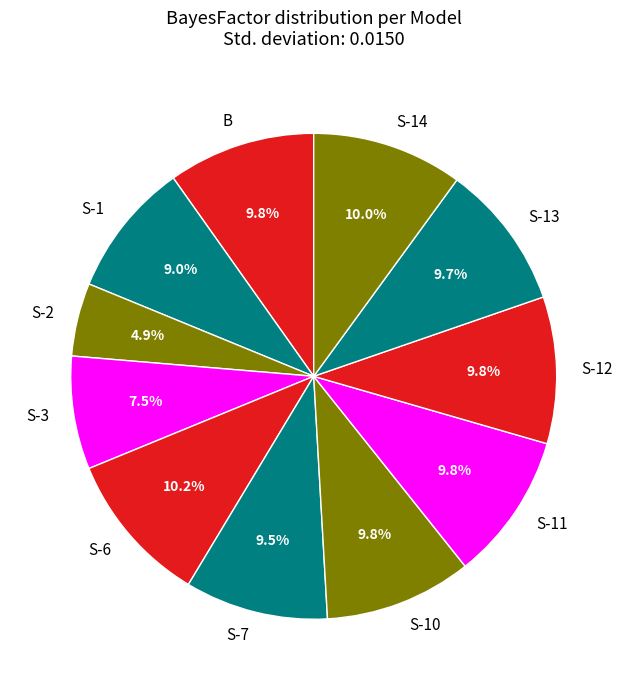

Is S-10 the majority of the pie?

No